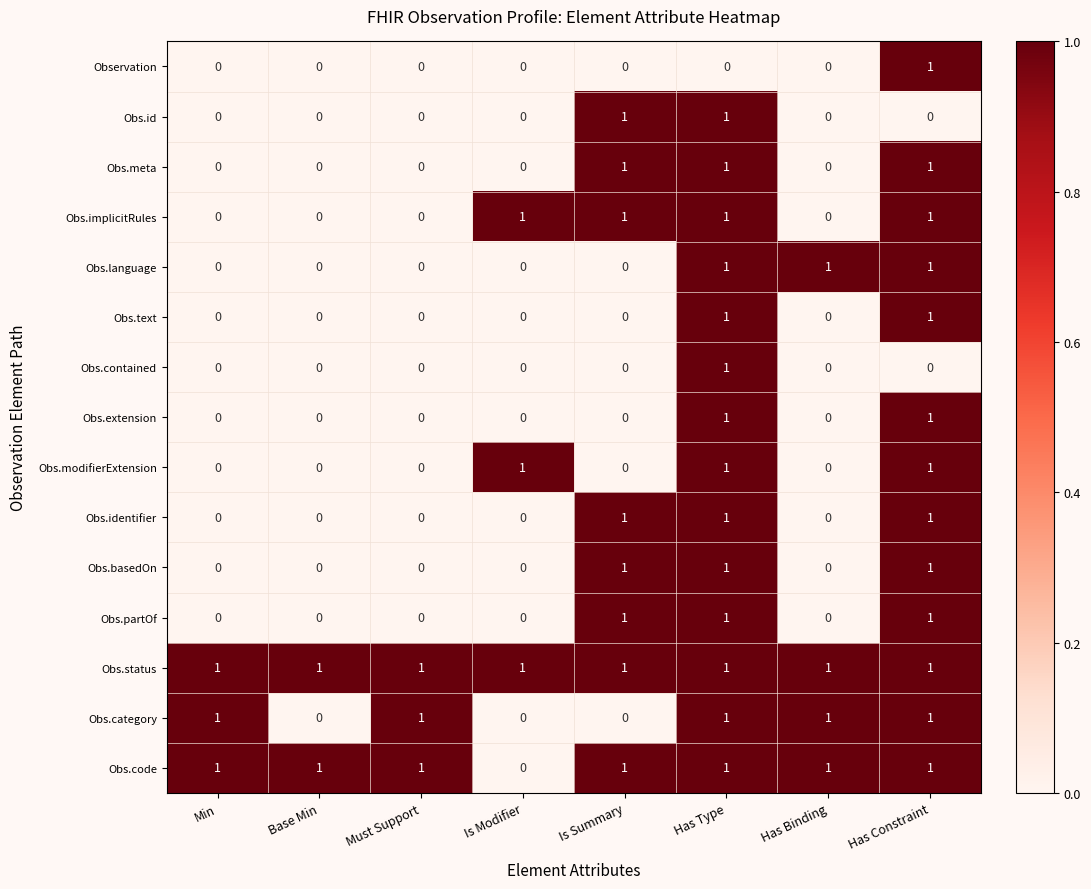

At how many categories does at least one series exceed 0?

8